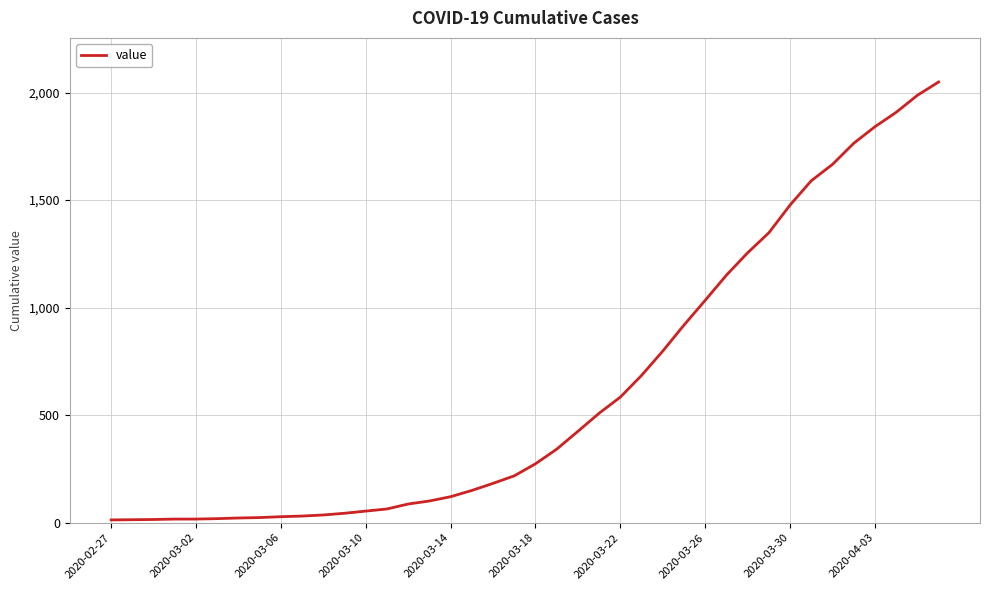

What is the difference between the maximum and minimum values?

2036